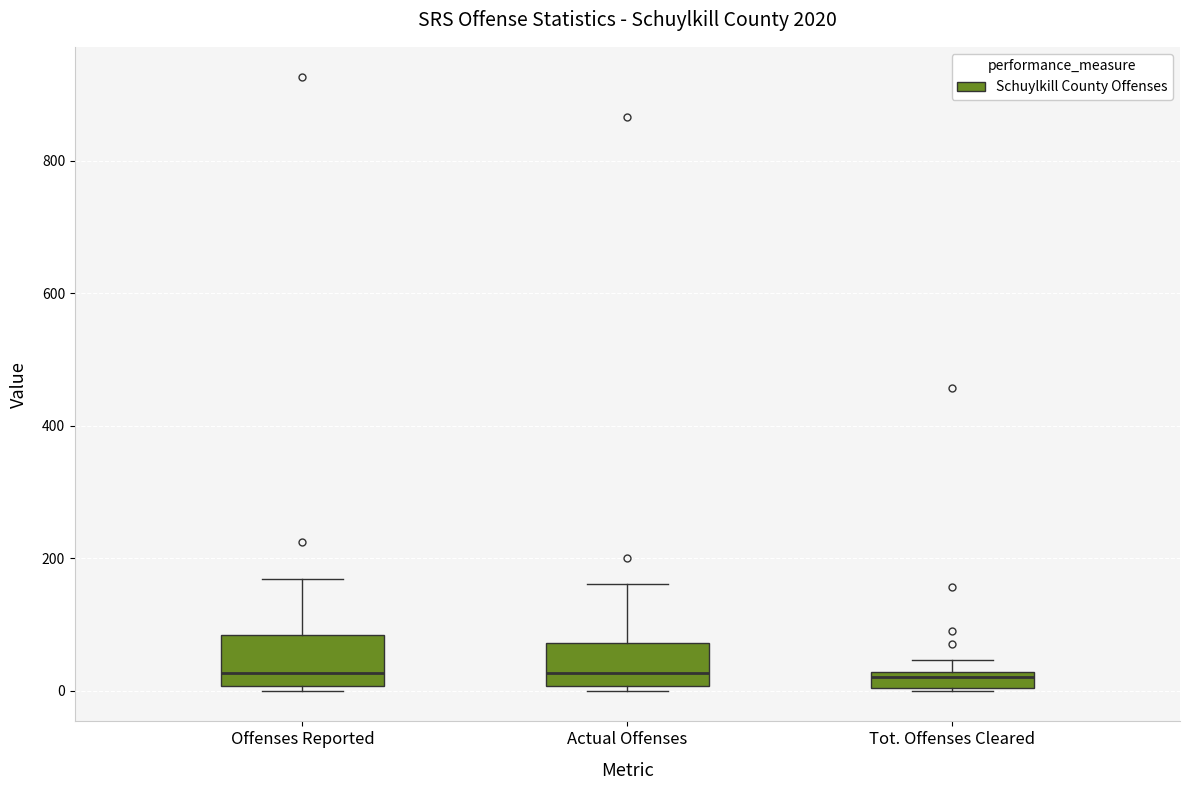

Where does the median line of the box for Actual Offenses sit on the y-axis? The values are not printed on the chart, so give them approximately, as read against the axis.

20